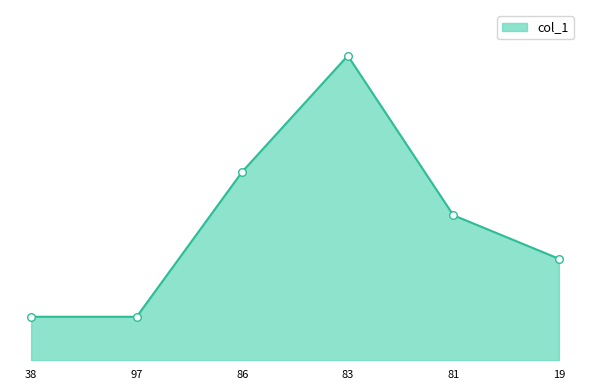

Does the chart have visible grid lines?

No